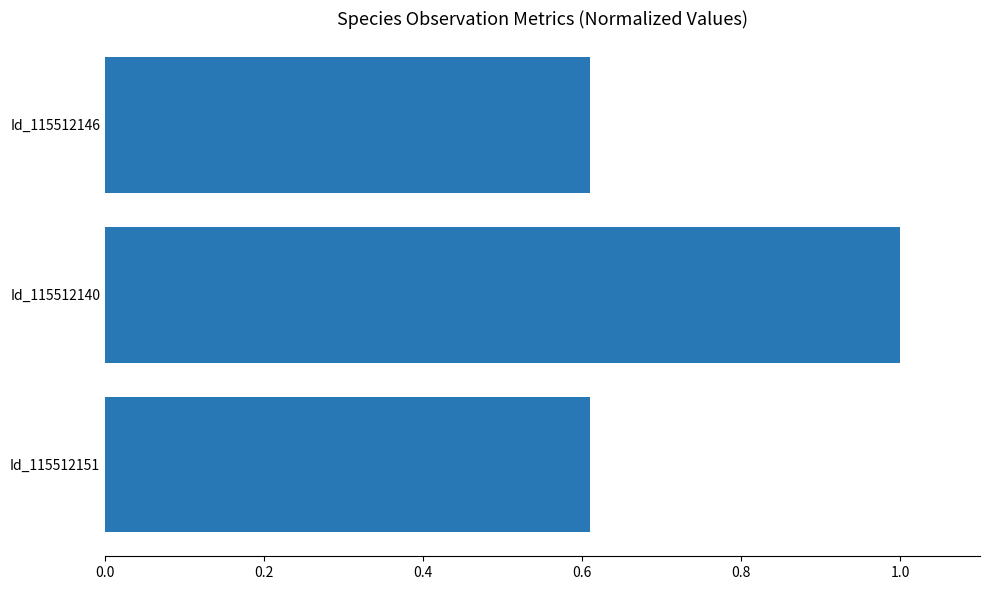

Reading bottom to top, extract all data points from this chart.

Id_115512151=0.6	Id_115512140=1.0	Id_115512146=0.6